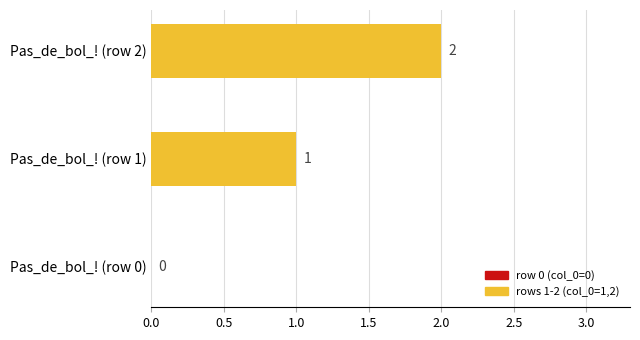

What is the sum of the values at Pas_de_bol_! (row 1) and Pas_de_bol_! (row 2)?

3